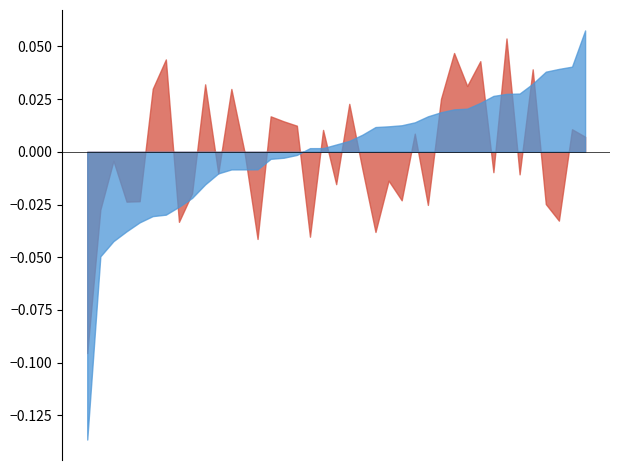

Does the chart have visible grid lines?

No